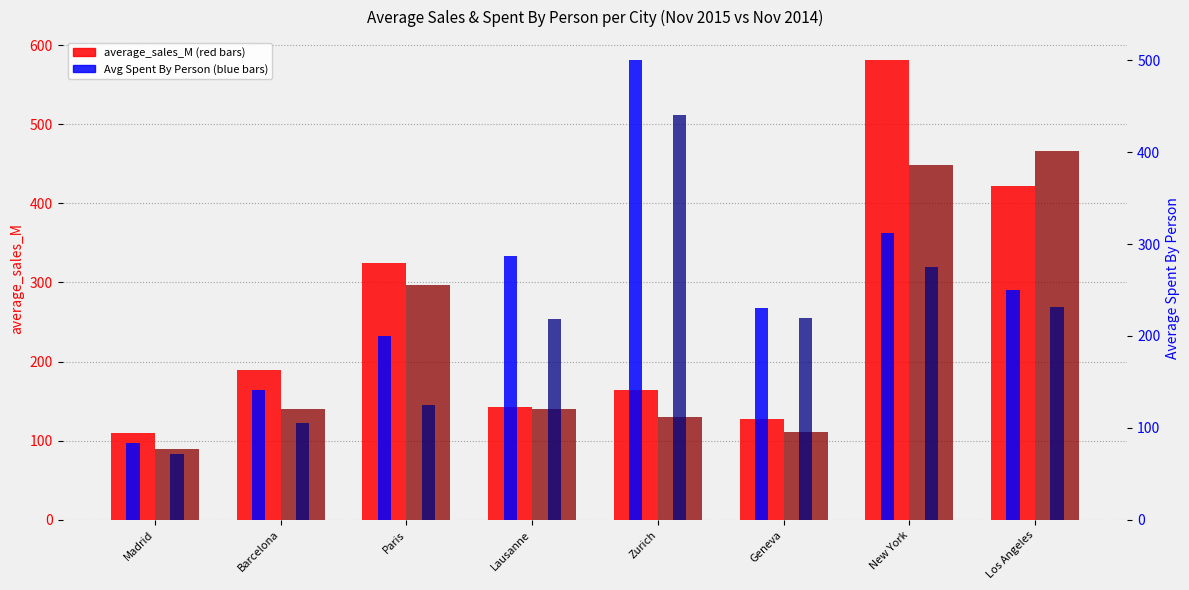

What is the sum of the average_sales_M 2015 values at Geneva and Zurich?

292